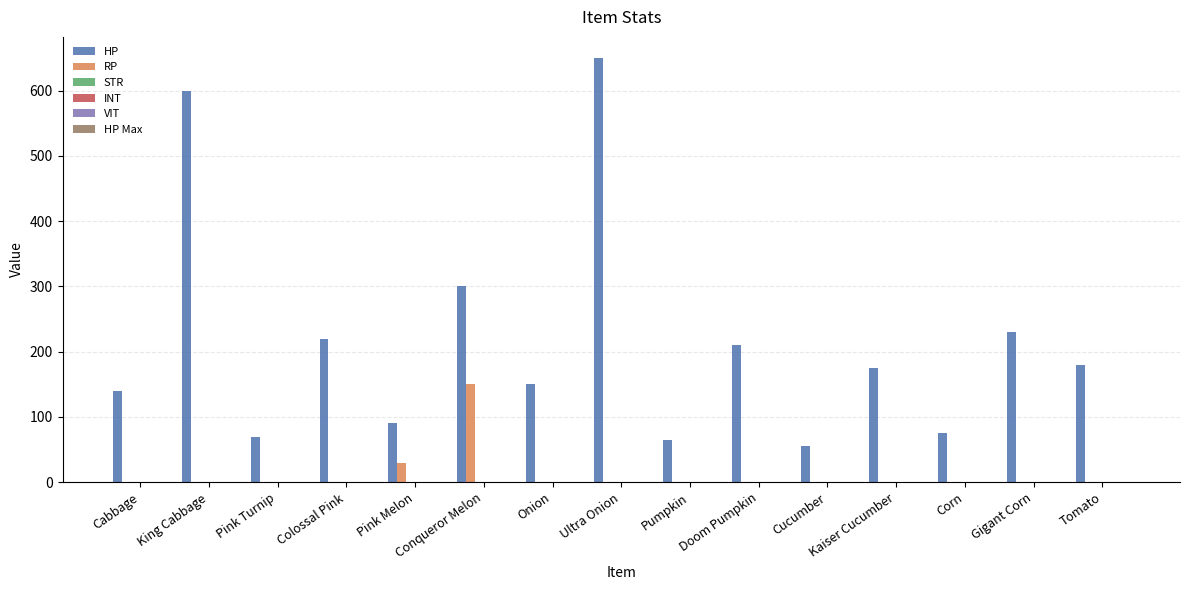

What is the highest value of the HP series?

650